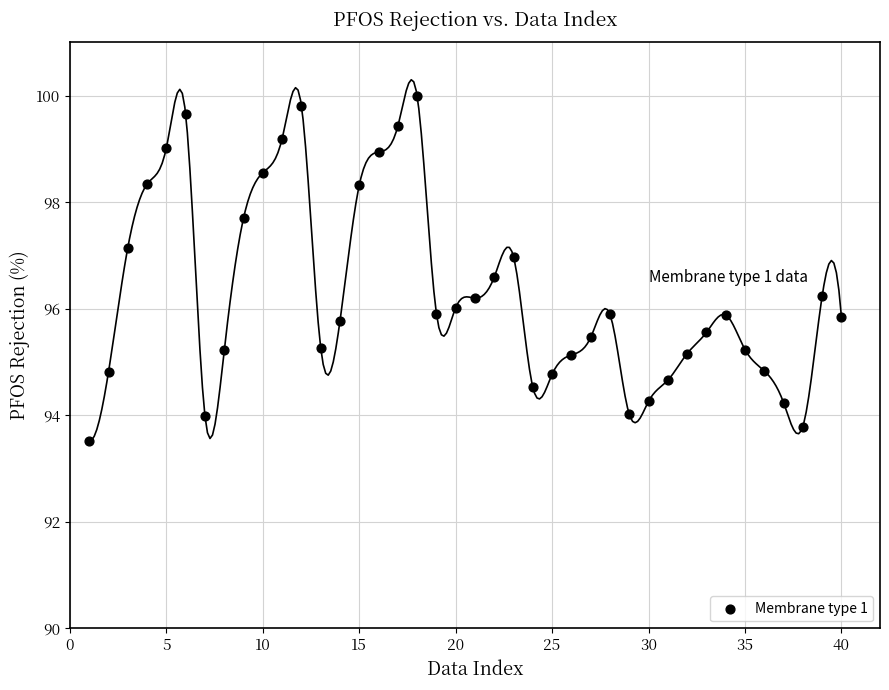

What is the range of Y values (max minus min)?

6.5